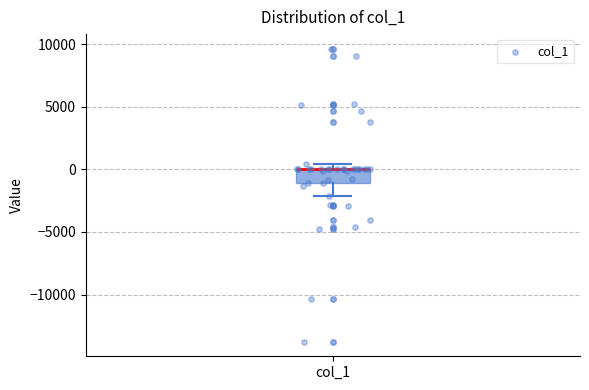

Transcribe this box plot: give where the median line is, the range the box spans, and where the two whiskers end, as read against the y-axis. The values are not printed on the chart, so give them approximately, as read against the axis.

median 0 (drawn on the box's upper edge), box -1000 to 0, whiskers -2000 to 500